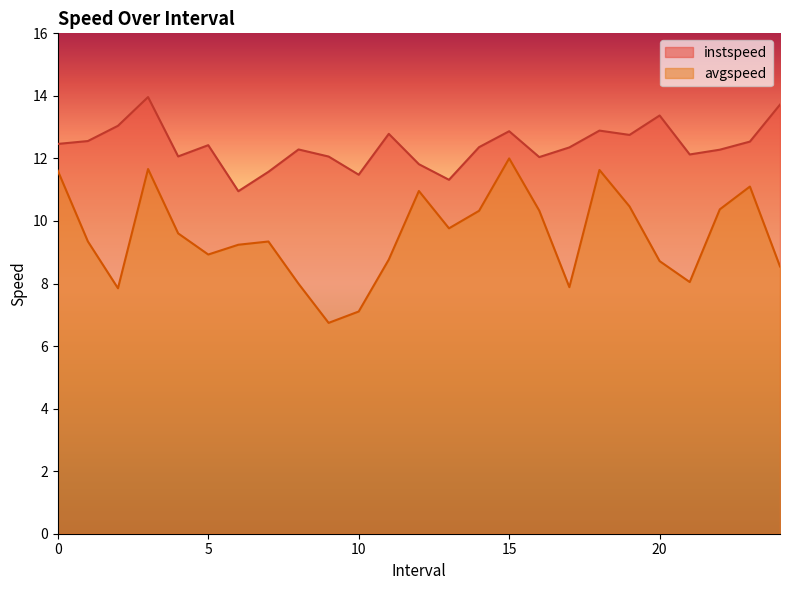

Which category has the lowest value across all series?

9.0